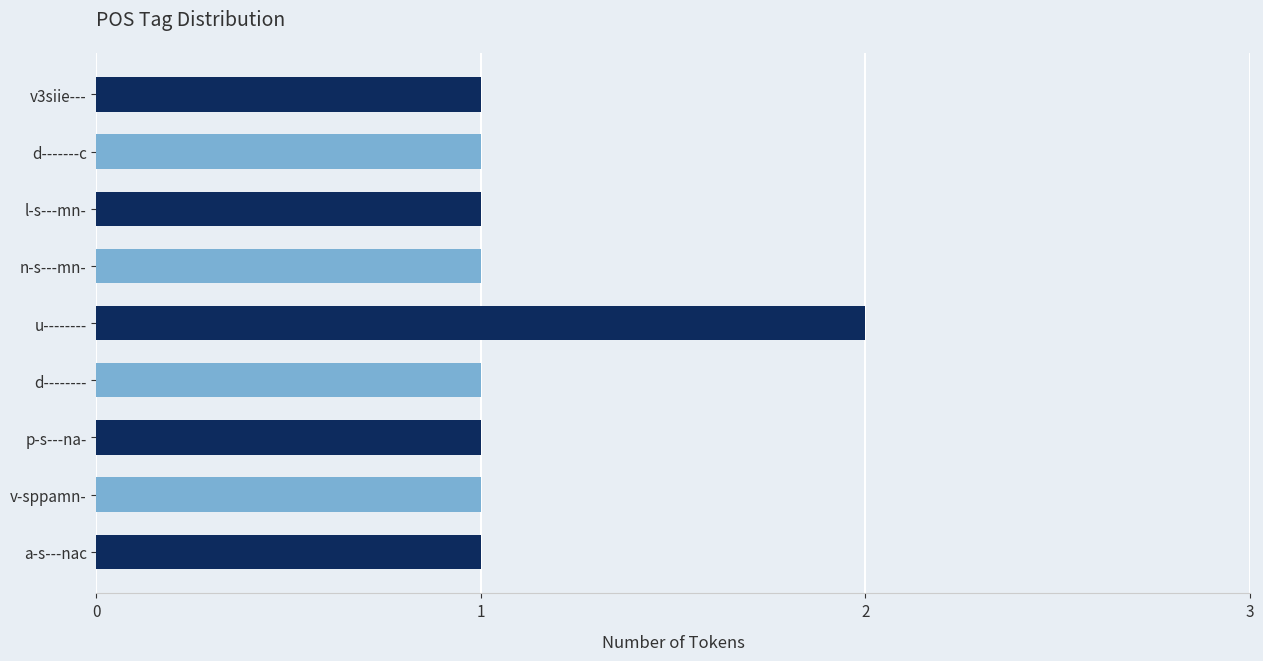

Reading top to bottom, extract all data points from this chart.

1	1	1	1	2	1	1	1	1